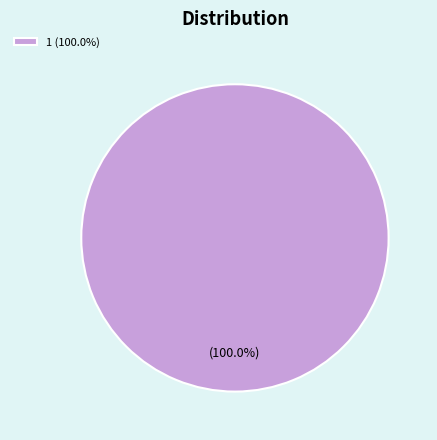

Rank the categories by value from lowest to highest.

1 (100.0%)